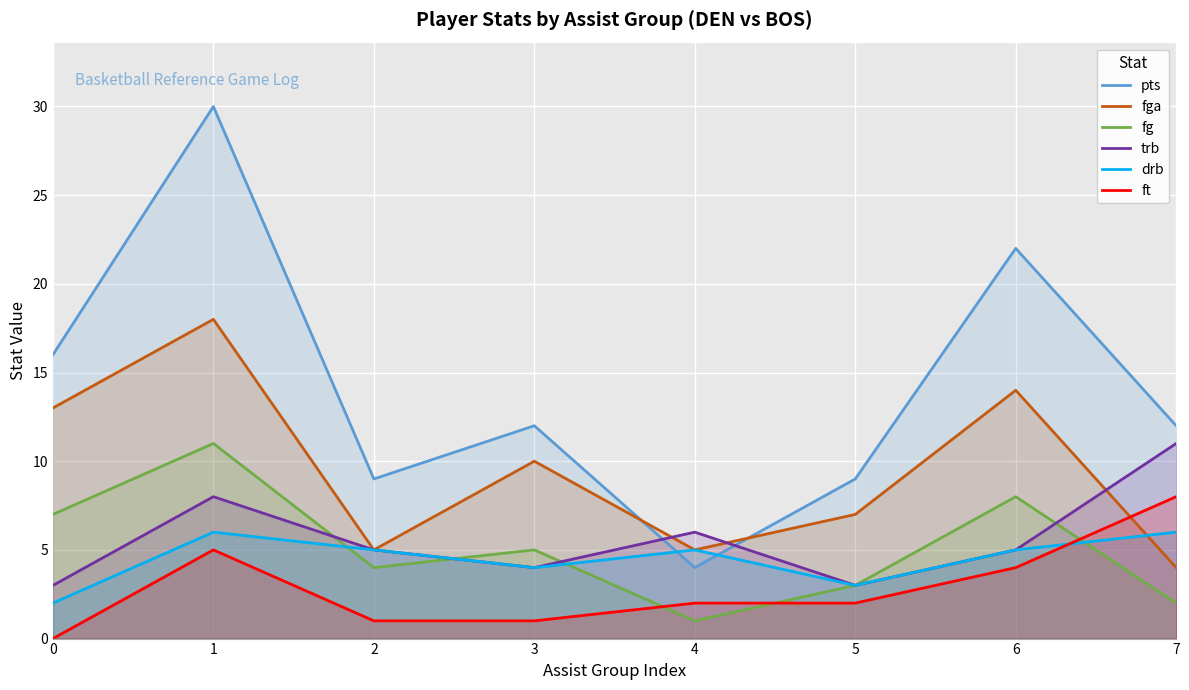

Is it true that fg equals 12 at 0?

False